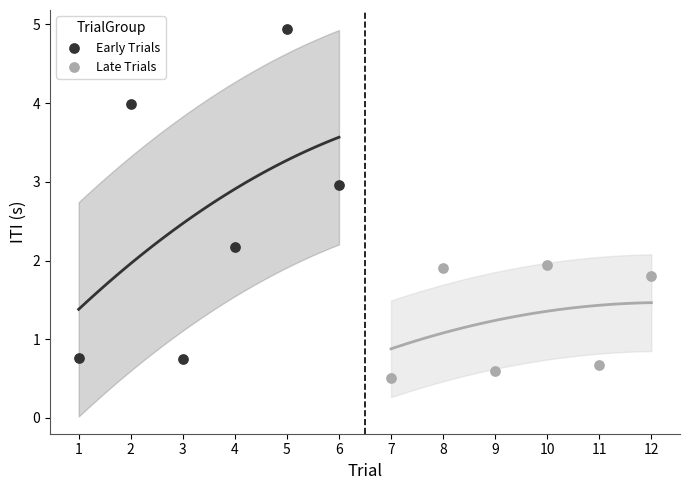

Which series reaches the maximum Y coordinate?

Early Trials